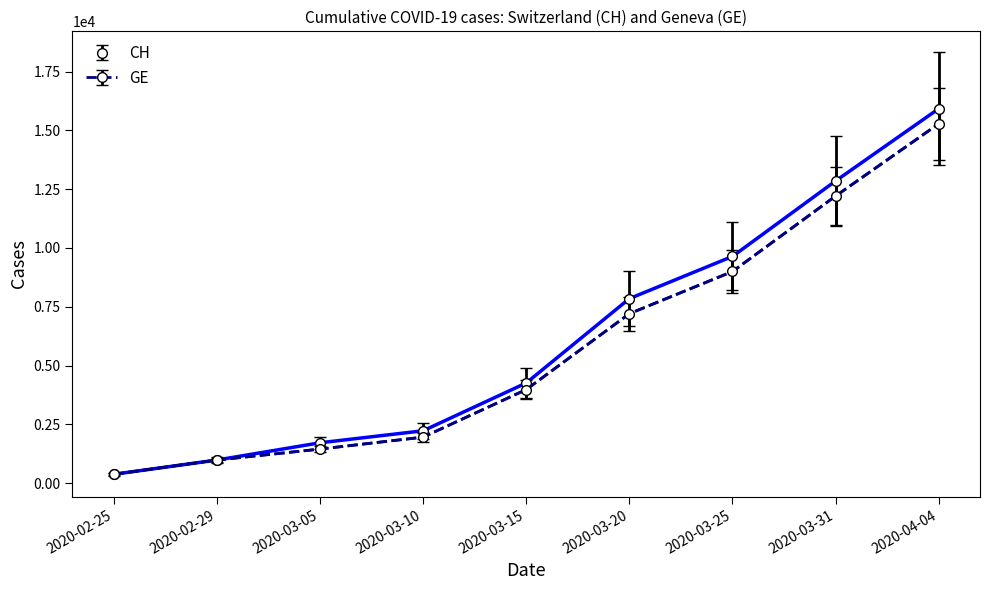

What are all the series names shown in the legend?

CH, GE